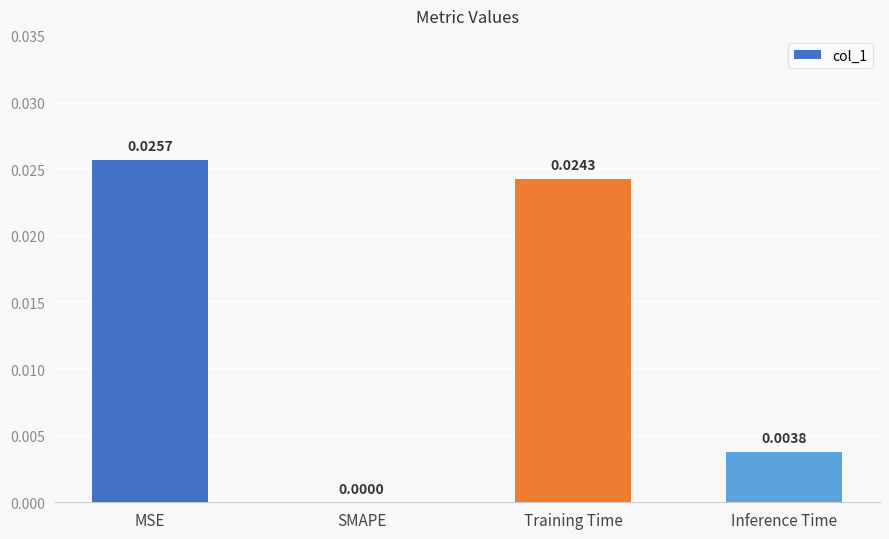

Where is the data nearest to the value 0?

SMAPE